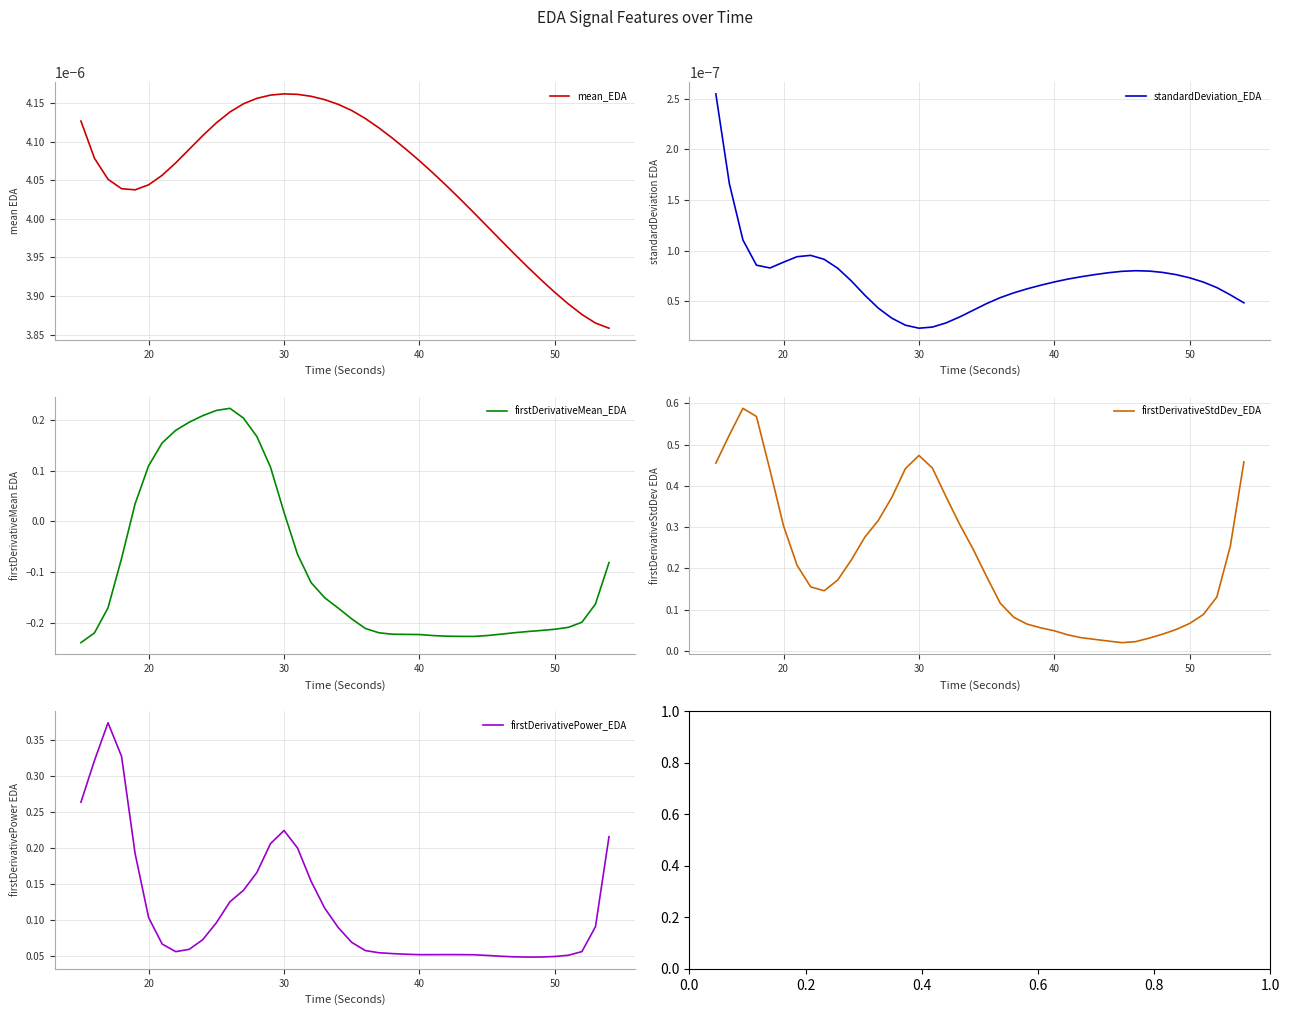

How many values in firstDerivativeMean_EDA are above zero?

12